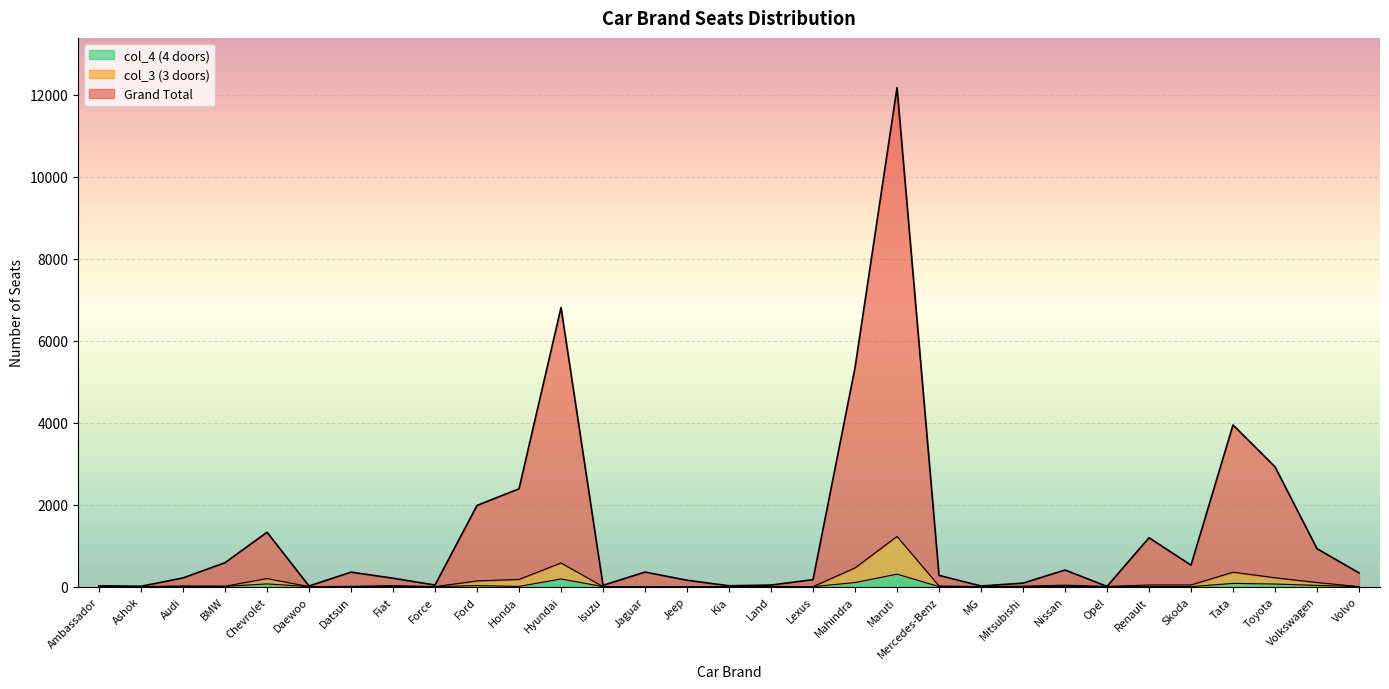

What is the spread (max minus min) of values at Fiat?

205